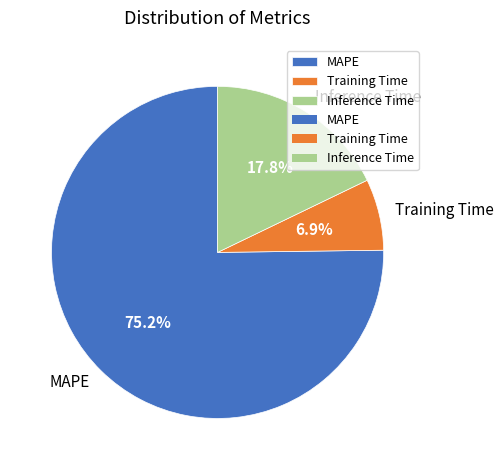

Count the number of slices in the pie.

3